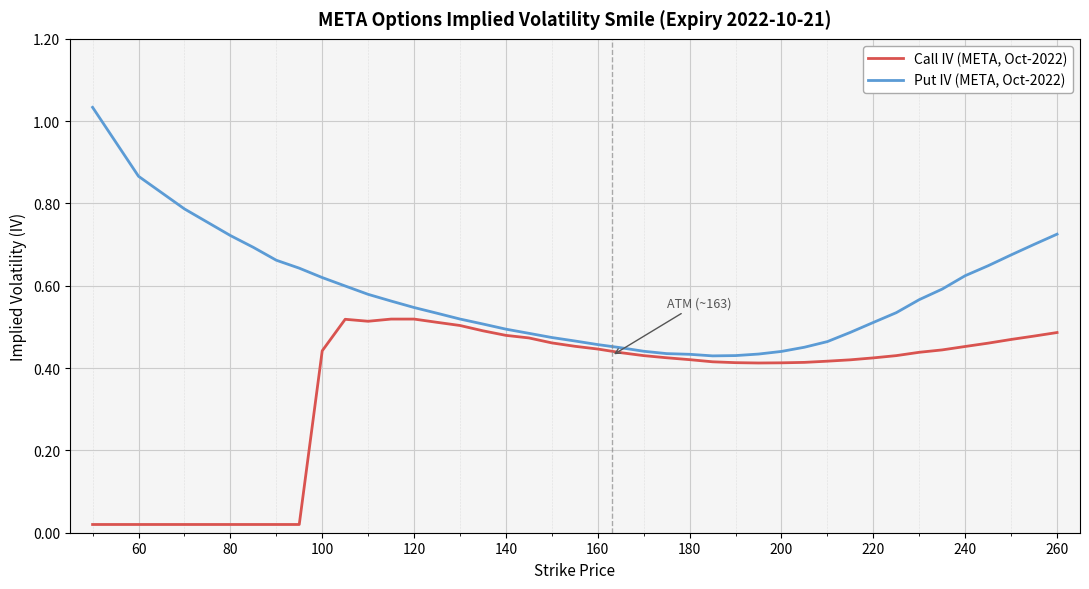

Rank the series by their average value, from highest to lowest.

Put IV (META, Oct-2022), Call IV (META, Oct-2022)